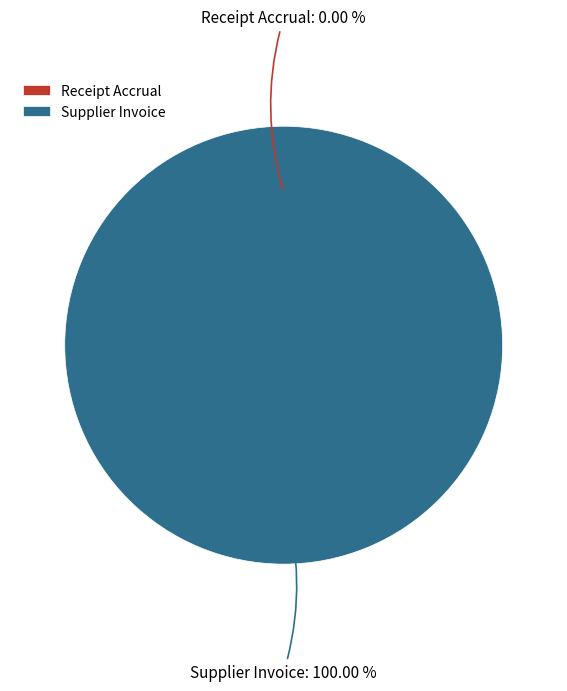

Do Receipt Accrual and Supplier Invoice together represent more than half of the pie?

Yes